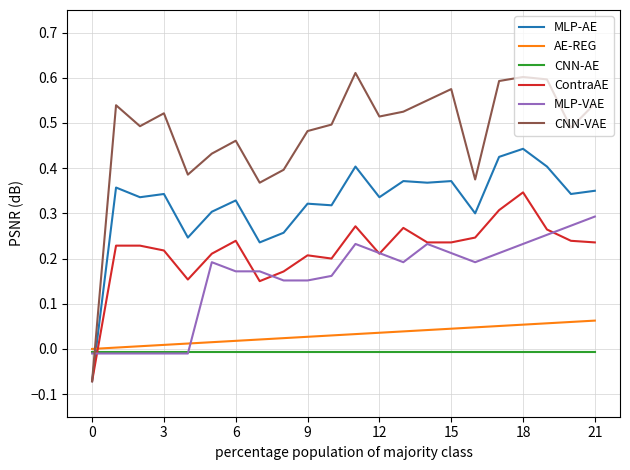

Which series has the largest total across all categories?

CNN-VAE